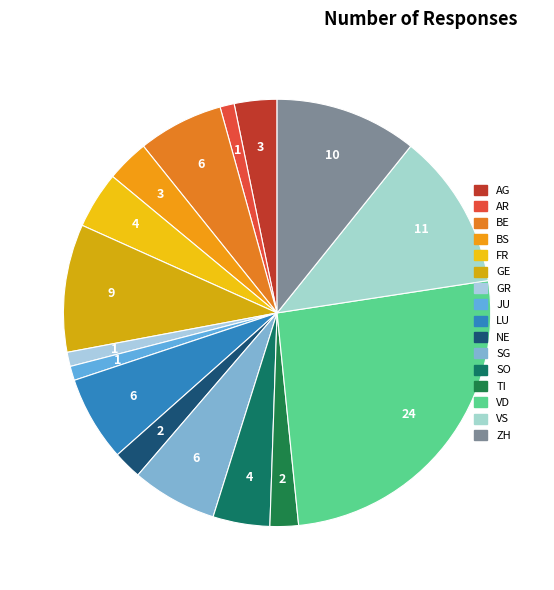

Count the number of slices in the pie.

16